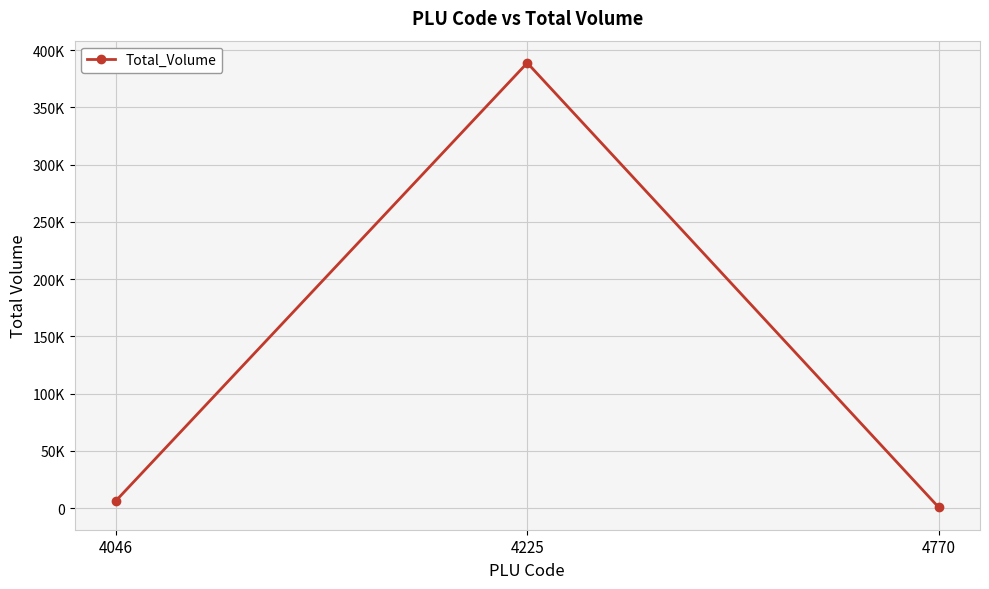

Is this an area chart (filled region under the line)?

No